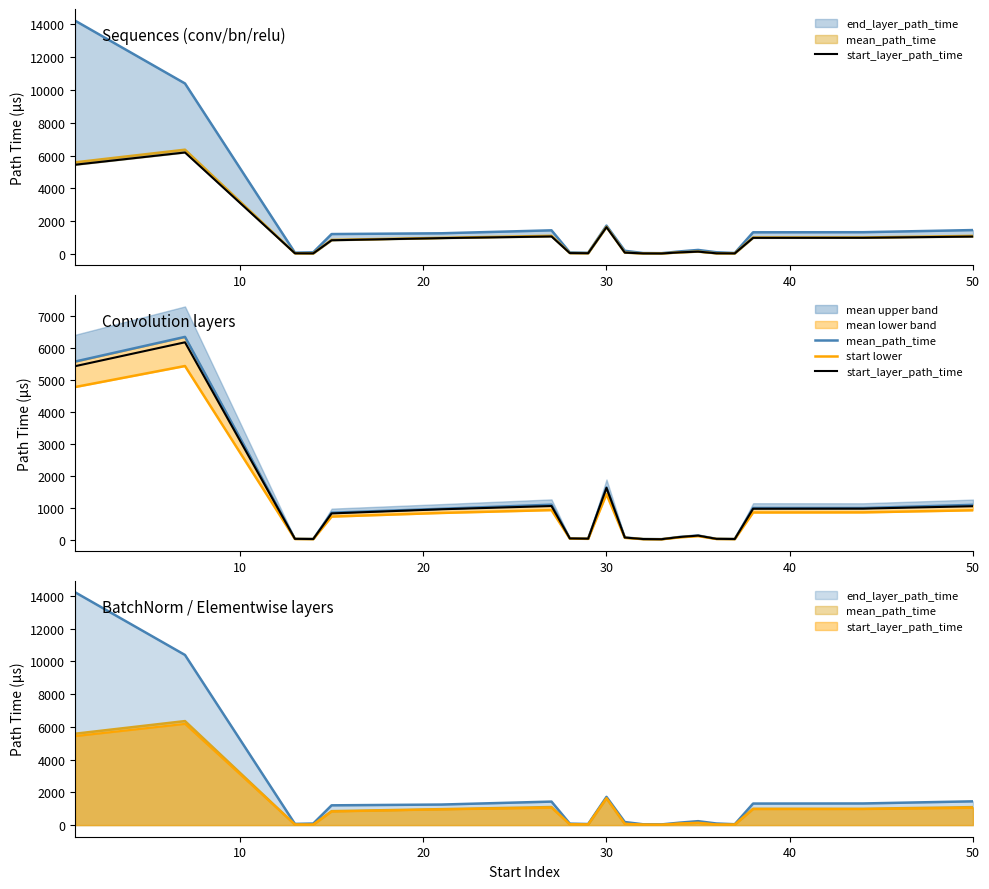

True or false: start lower and mean_path_time intersect in this chart.

False